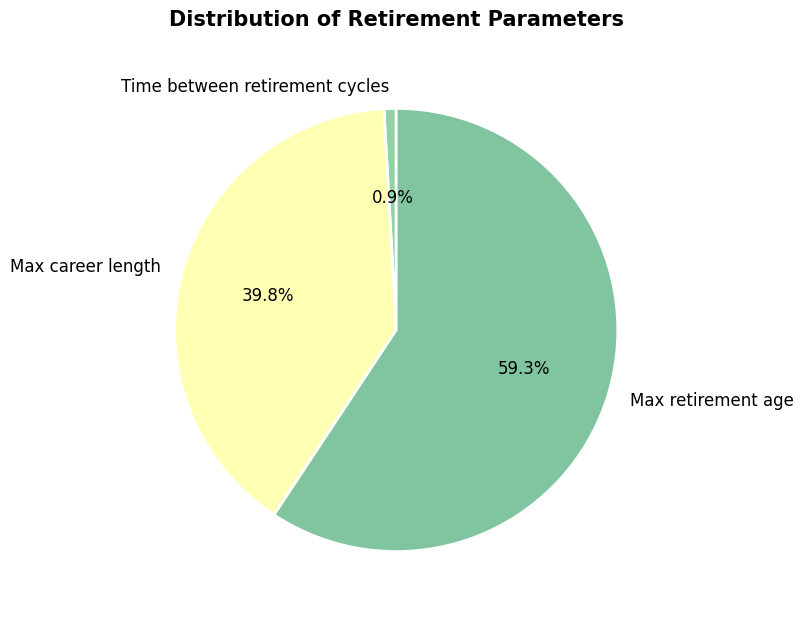

Which has a higher value, Time between retirement cycles or Max retirement age?

Max retirement age